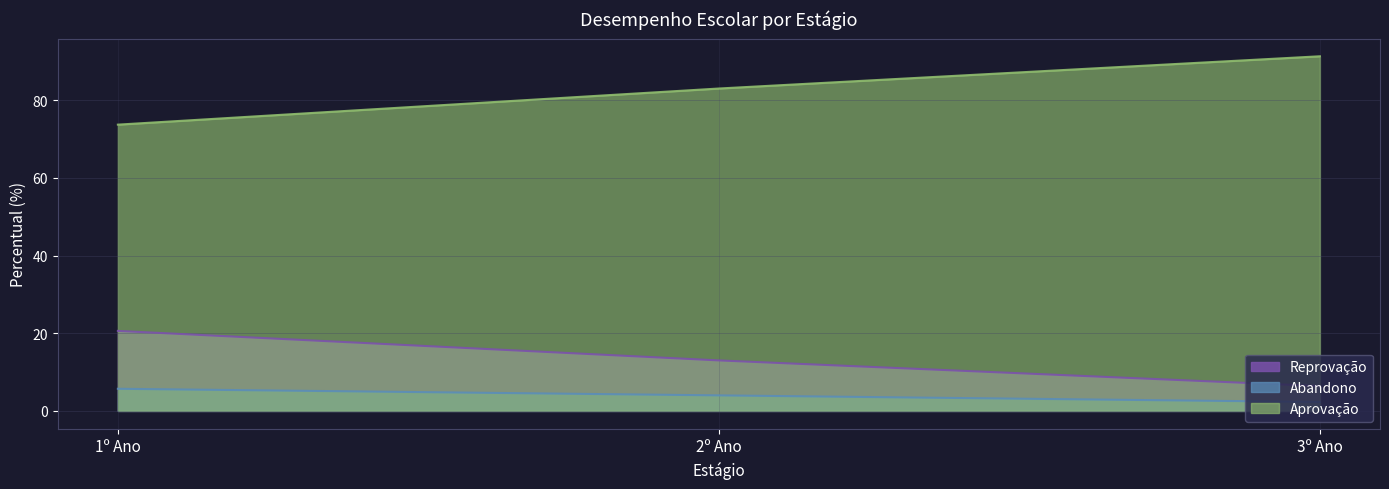

What is the label of the 1st point from the left?

1º Ano